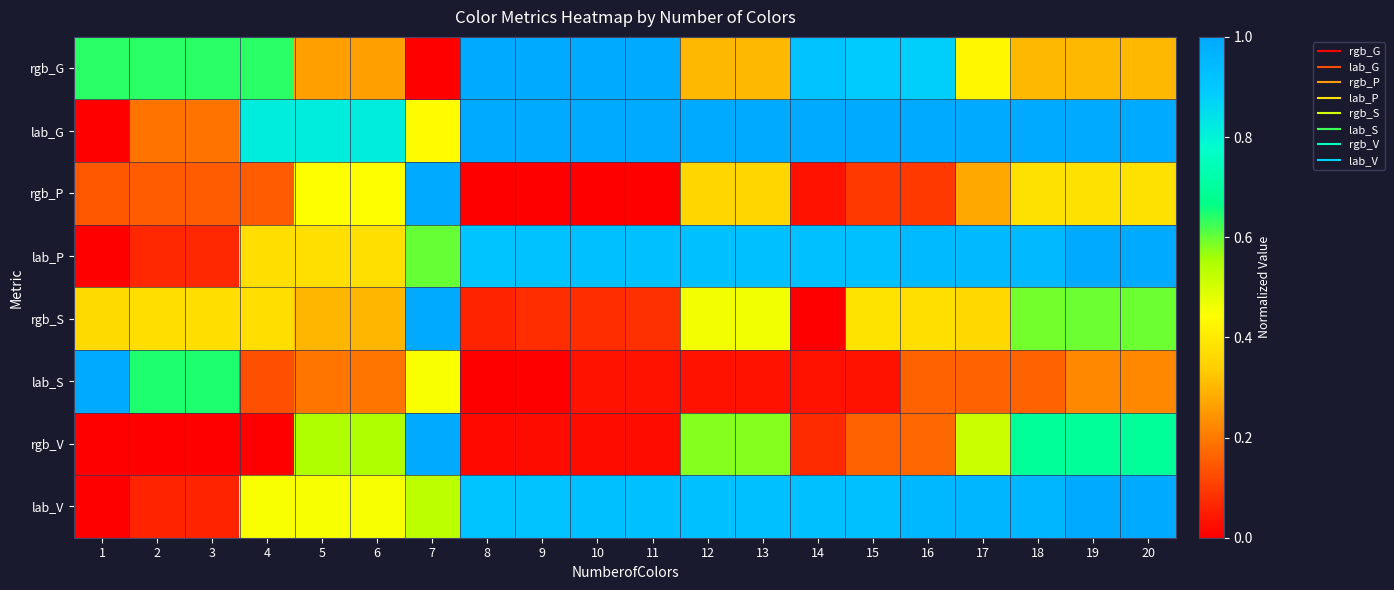

Reading right to left, extract all data points from this chart.

rgb_G: 20=0.3	19=0.3	18=0.3	17=0.4	16=0.9	15=0.9	14=0.9	13=0.3	12=0.3	11=1.0	10=1.0	9=1.0	8=1.0	7=0.0	6=0.3	5=0.3	4=0.6	3=0.6	2=0.6	1=0.6
lab_G: 20=1.0	19=1.0	18=1.0	17=1.0	16=1.0	15=1.0	14=1.0	13=1.0	12=1.0	11=1.0	10=1.0	9=1.0	8=1.0	7=0.4	6=0.8	5=0.8	4=0.8	3=0.2	2=0.2	1=0.0
rgb_P: 20=0.4	19=0.4	18=0.4	17=0.3	16=0.1	15=0.1	14=0.0	13=0.4	12=0.4	11=0.0	10=0.0	9=0.0	8=0.0	7=1.0	6=0.4	5=0.4	4=0.1	3=0.1	2=0.1	1=0.1
lab_P: 20=1.0	19=1.0	18=0.9	17=0.9	16=0.9	15=0.9	14=0.9	13=0.9	12=0.9	11=0.9	10=0.9	9=0.9	8=0.9	7=0.6	6=0.4	5=0.4	4=0.4	3=0.1	2=0.1	1=0.0
rgb_S: 20=0.6	19=0.6	18=0.6	17=0.4	16=0.4	15=0.4	14=0.0	13=0.5	12=0.5	11=0.1	10=0.1	9=0.1	8=0.1	7=1.0	6=0.3	5=0.3	4=0.4	3=0.4	2=0.4	1=0.4
lab_S: 20=0.2	19=0.2	18=0.2	17=0.2	16=0.2	15=0.0	14=0.0	13=0.0	12=0.0	11=0.0	10=0.0	9=0.0	8=0.0	7=0.5	6=0.2	5=0.2	4=0.1	3=0.6	2=0.6	1=1.0
rgb_V: 20=0.7	19=0.7	18=0.7	17=0.5	16=0.2	15=0.2	14=0.1	13=0.6	12=0.6	11=0.0	10=0.0	9=0.0	8=0.0	7=1.0	6=0.5	5=0.5	4=0.0	3=0.0	2=0.0	1=0.0
lab_V: 20=1.0	19=1.0	18=1.0	17=1.0	16=1.0	15=0.9	14=0.9	13=0.9	12=0.9	11=0.9	10=0.9	9=0.9	8=0.9	7=0.5	6=0.5	5=0.5	4=0.4	3=0.1	2=0.1	1=0.0